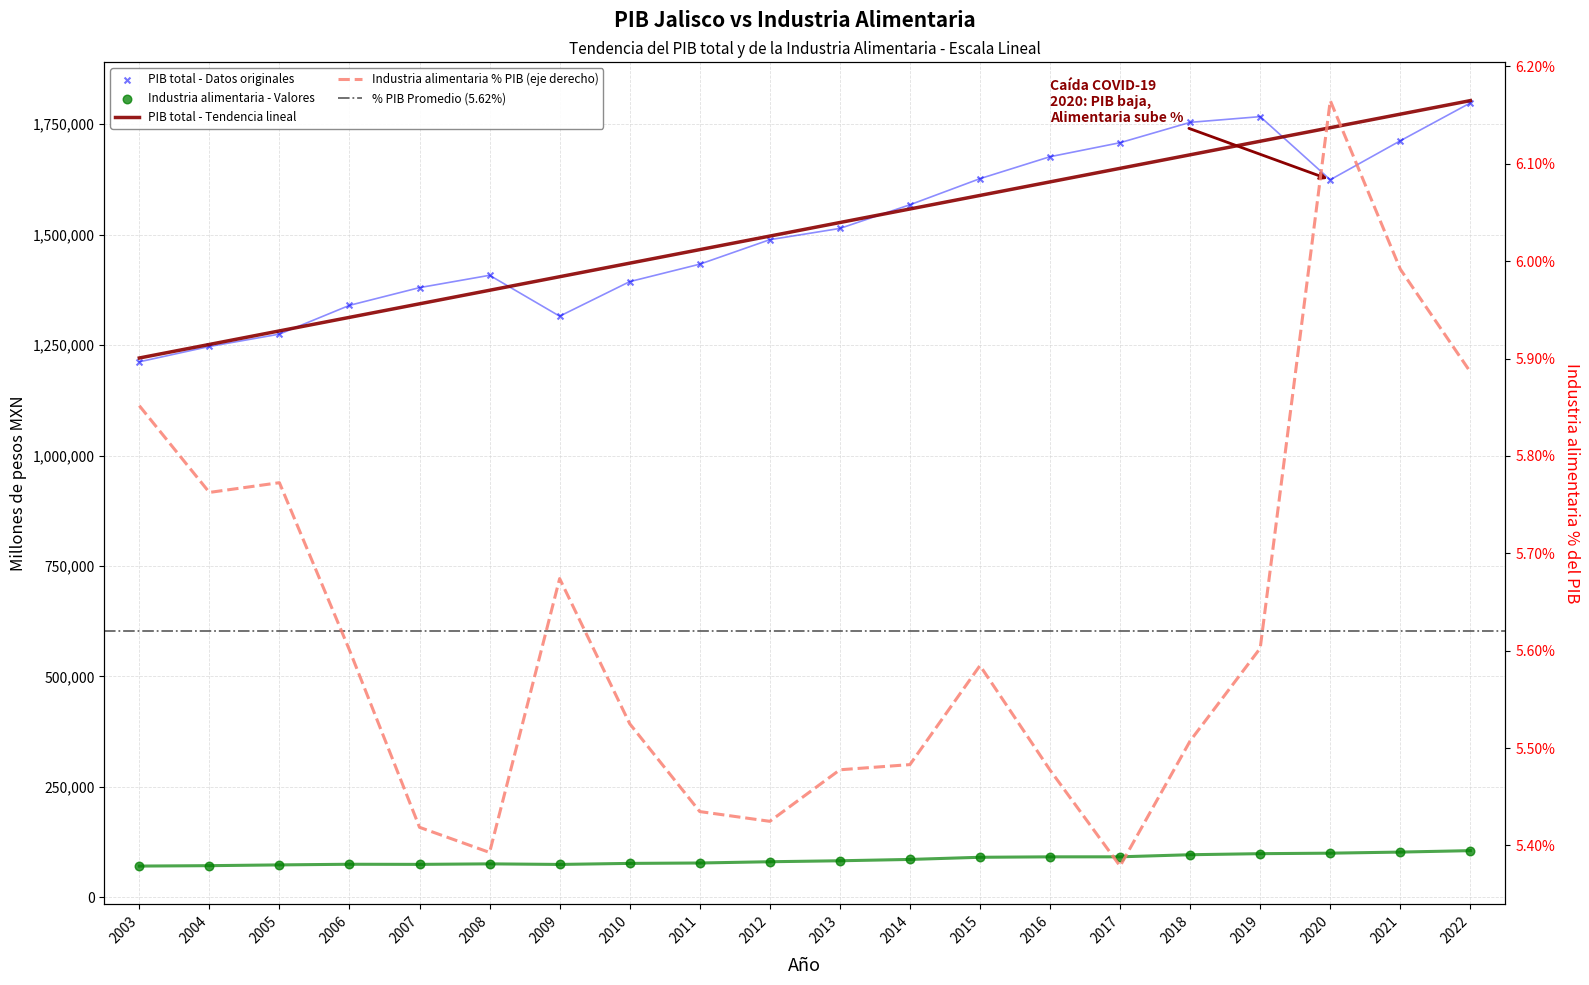

Which series has the largest Y range (max minus min)?

PIB total (millones MXN)